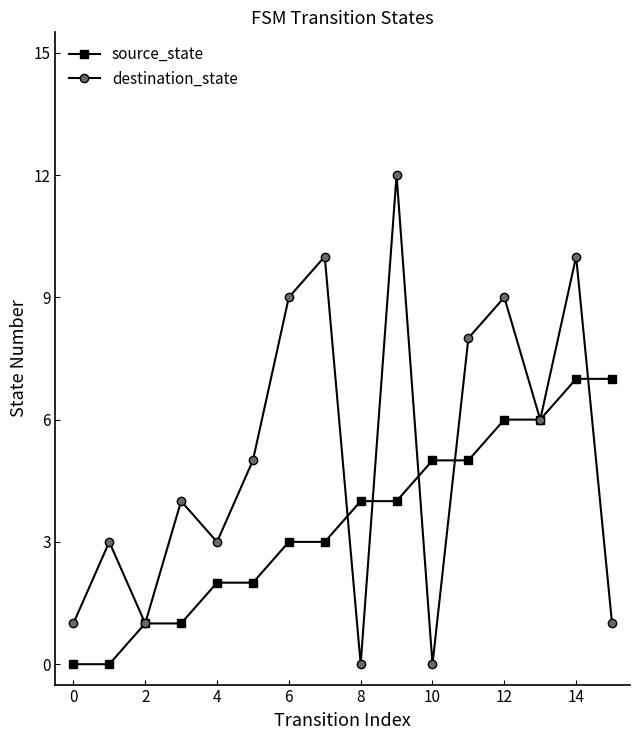

How many interior local peaks does the destination_state series have?

6